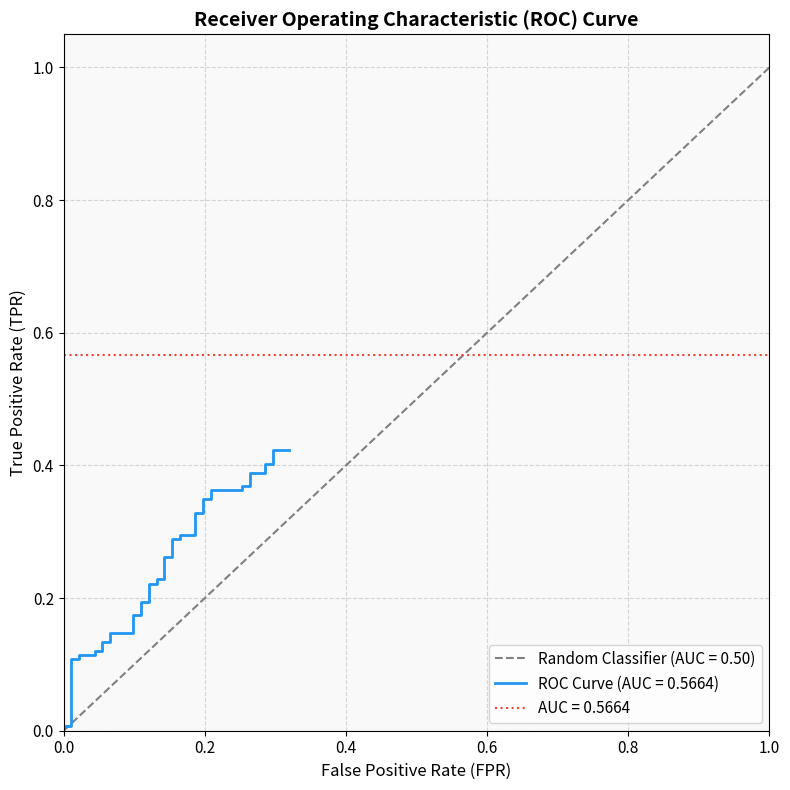

The chart shows a value of 0.7 at 38. True or false?

False